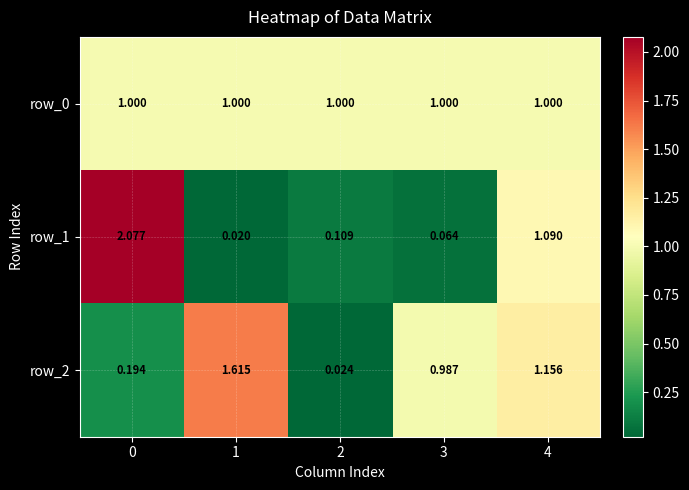

The row_0 series shows 1.0 at 0. True or false?

True